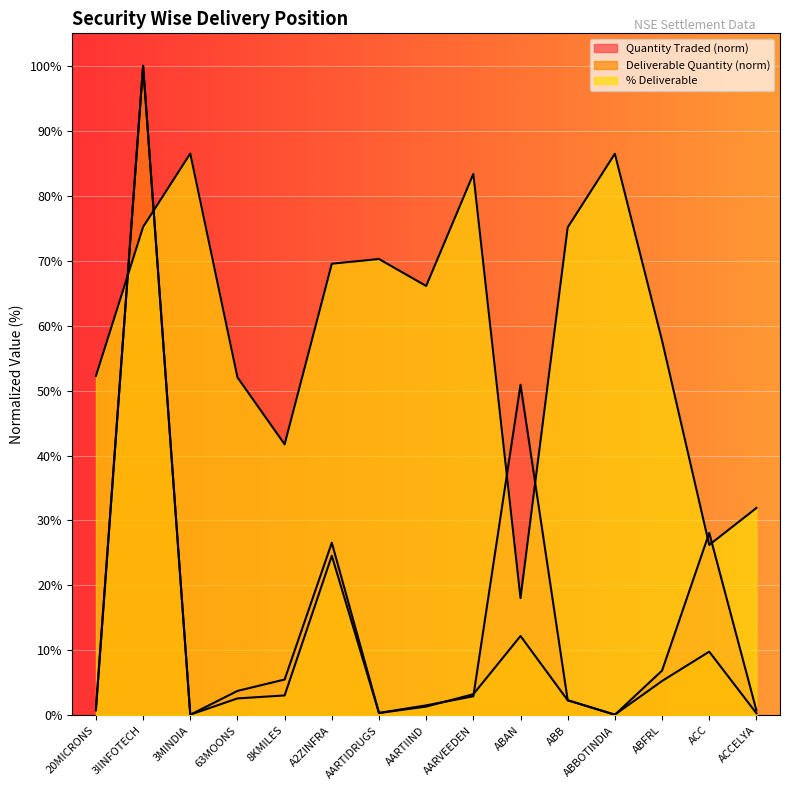

What is the difference between the maximum and minimum values in the % Deliverable series?

68.4